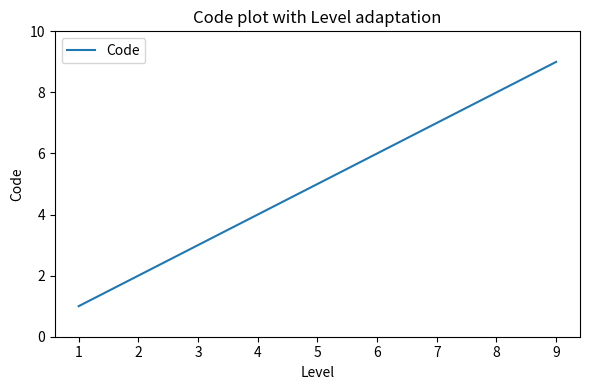

Rank the categories by value from lowest to highest.

1, 2, 3, 4, 5, 6, 7, 8, 9